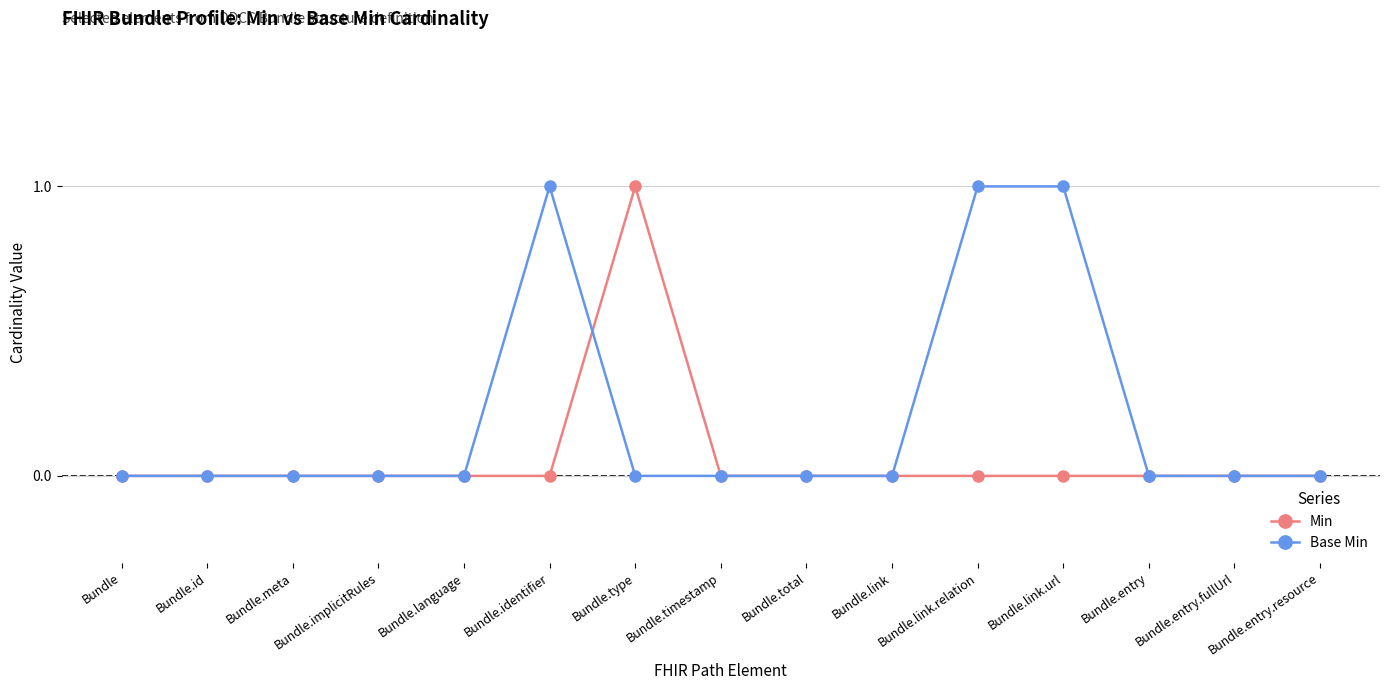

Which series has the largest total across all categories?

Base Min